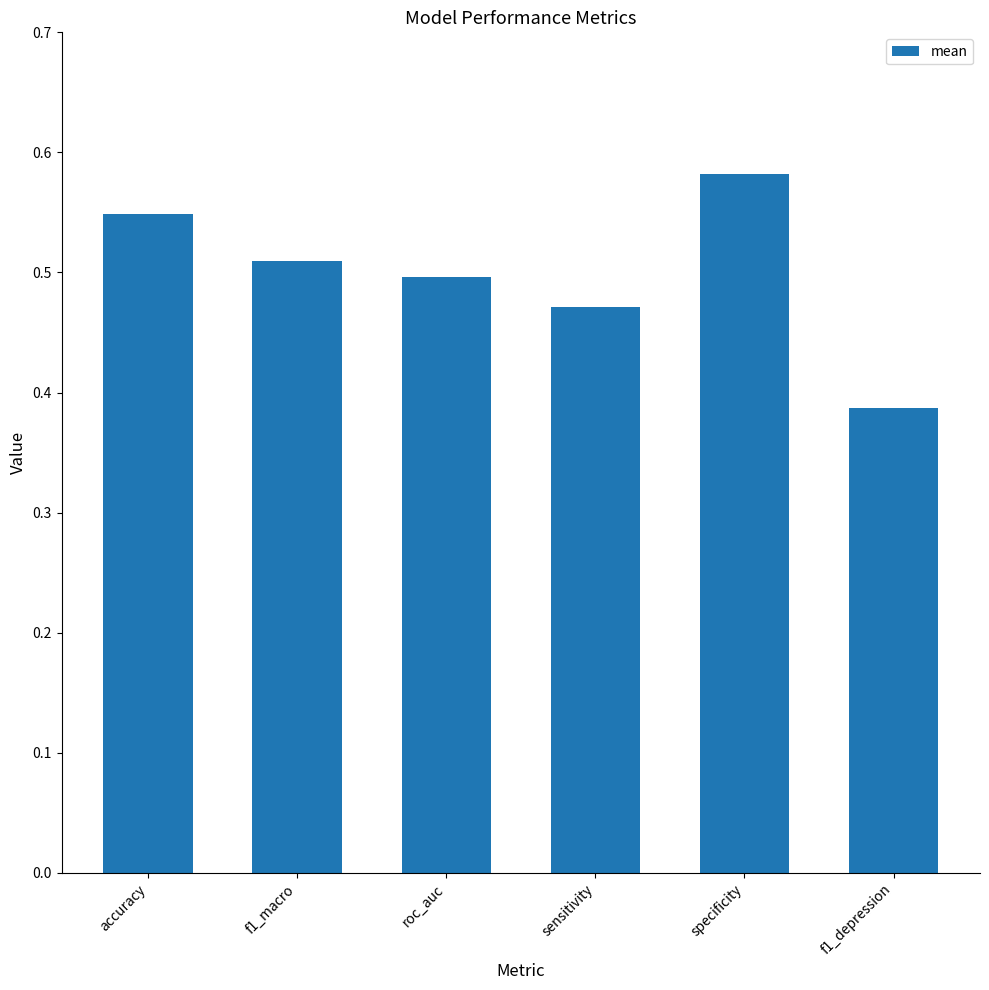

Count the number of categories in the chart.

6